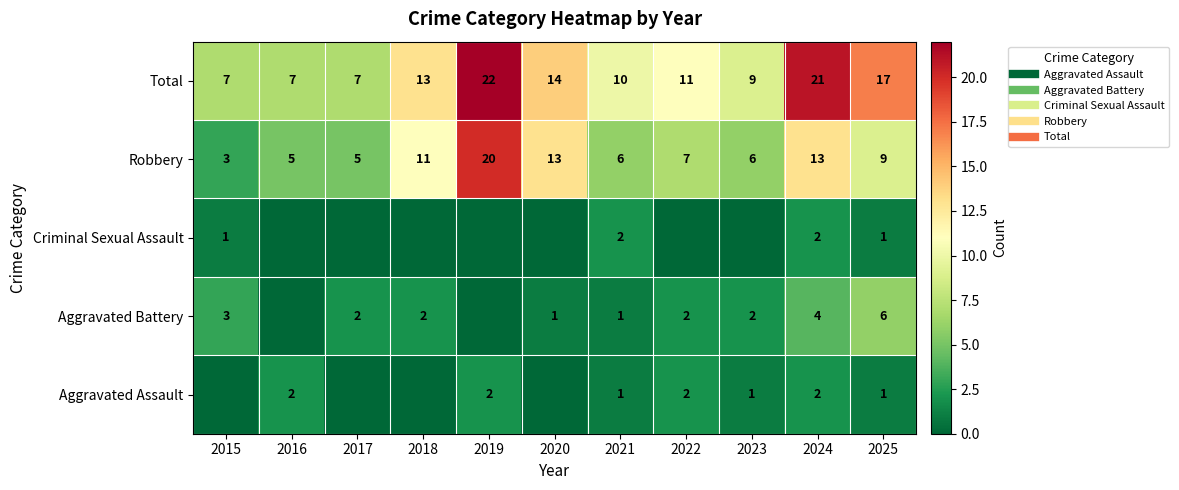

At which label does Total reach its minimum?

2015